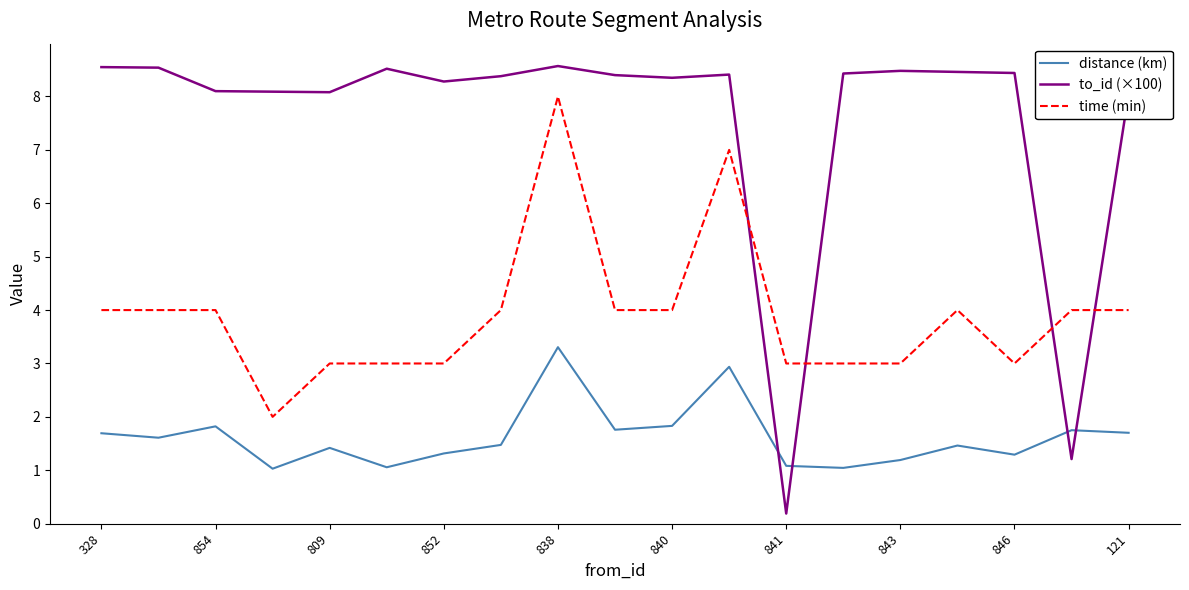

What is the difference between the maximum and minimum values in the distance (km) series?

2.3